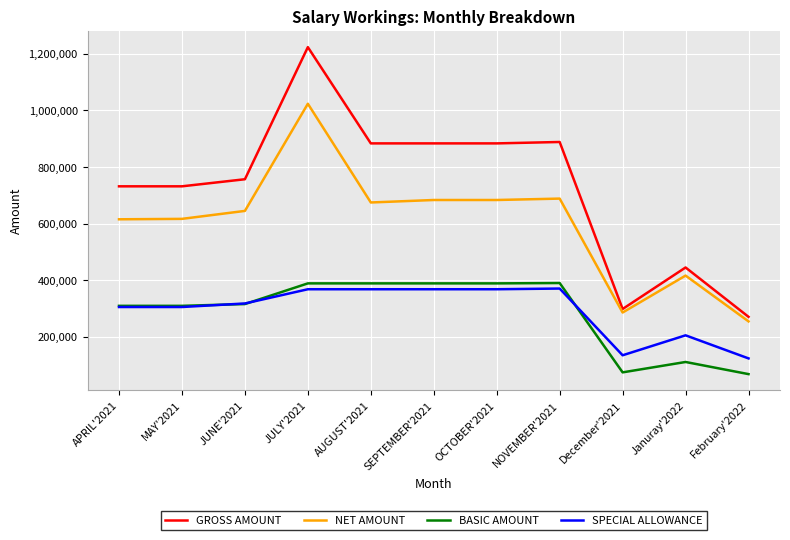

The GROSS AMOUNT series shows 731833 at MAY'2021. True or false?

True